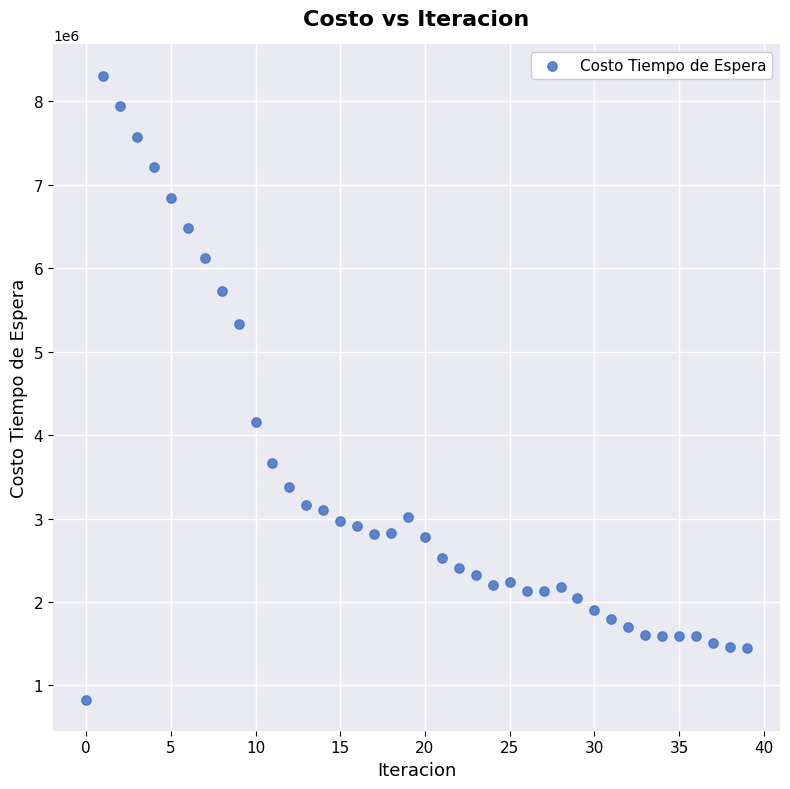

What is the range of Y values (max minus min)?

7477968.8